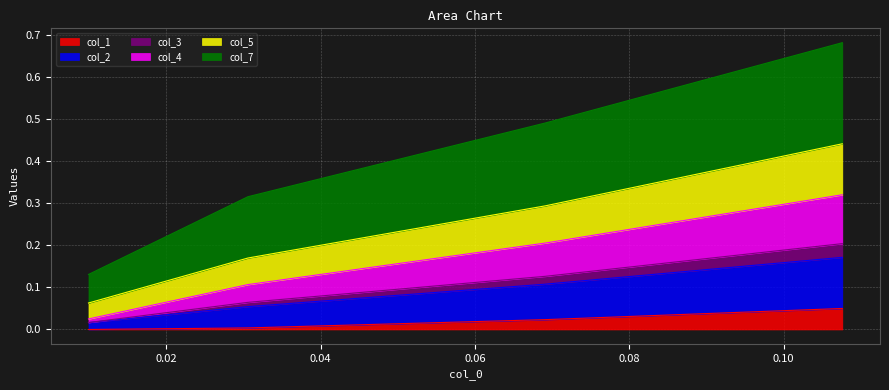

How many lines are shown in the chart?

6